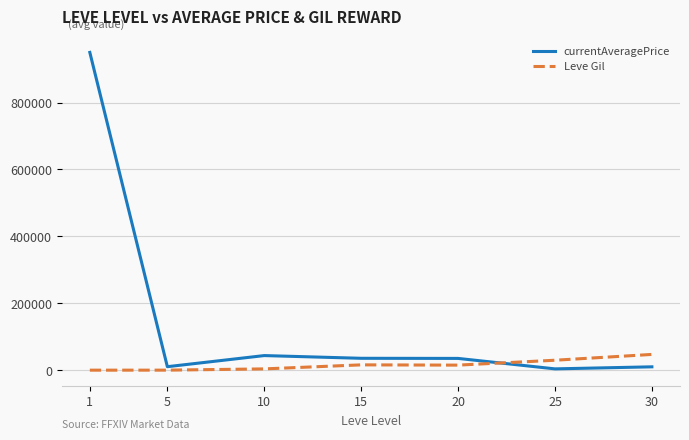

Which series ends up on top after the final intersection of Leve Gil and currentAveragePrice?

Leve Gil